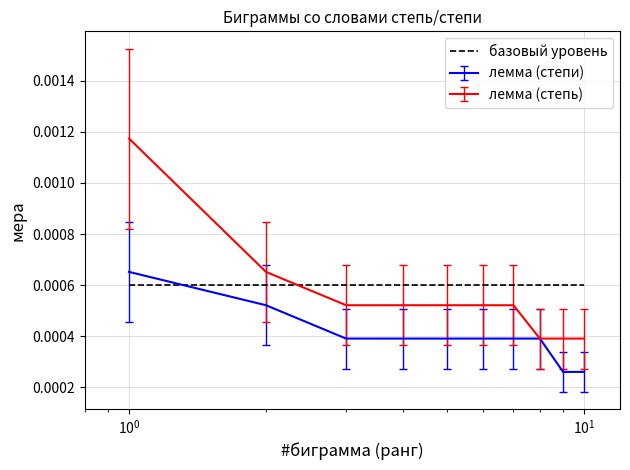

True or false: лемма (степи) and базовый уровень intersect in this chart.

True